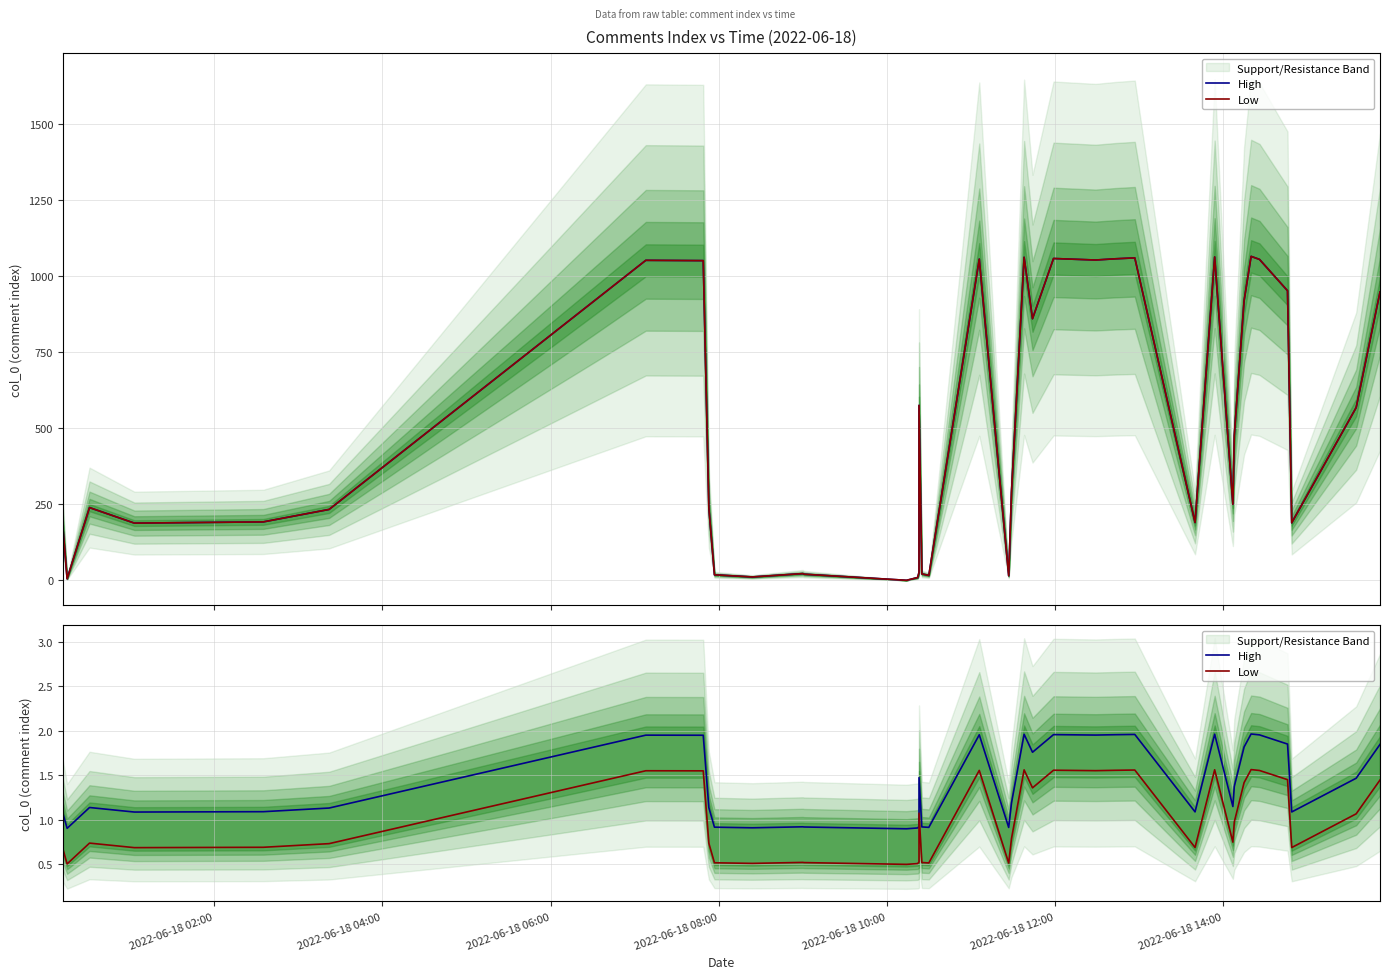

How many lines are shown in the chart?

2